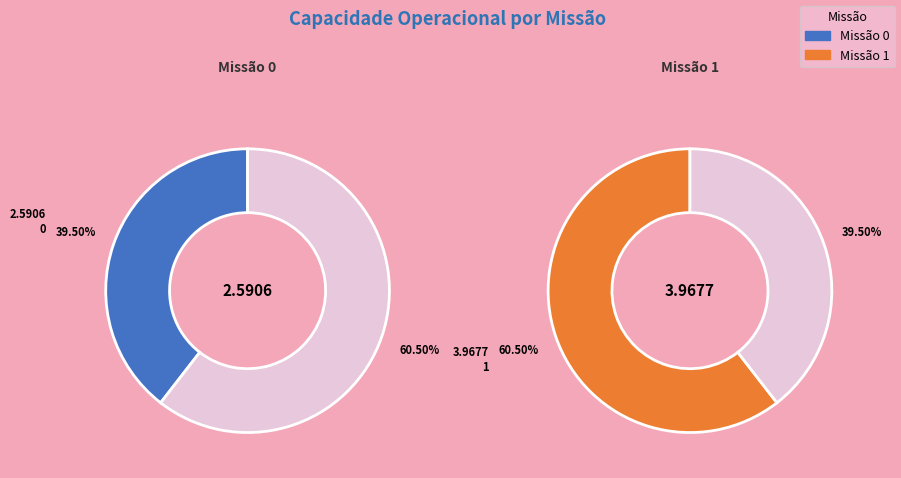

Rank the categories by value from highest to lowest.

1, 0